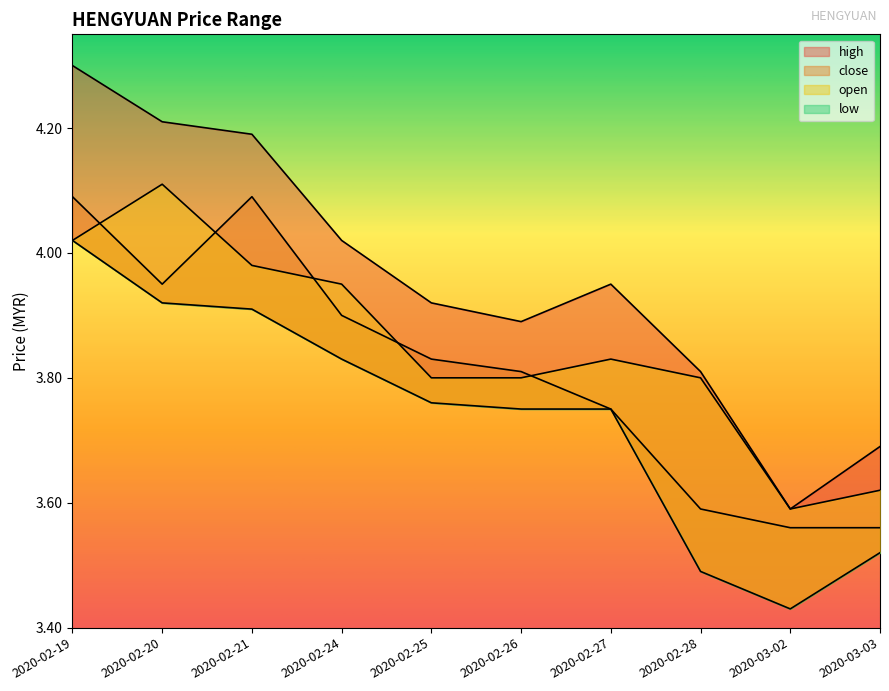

True or false: high has a value of 2.3 at 2020-02-25.

False